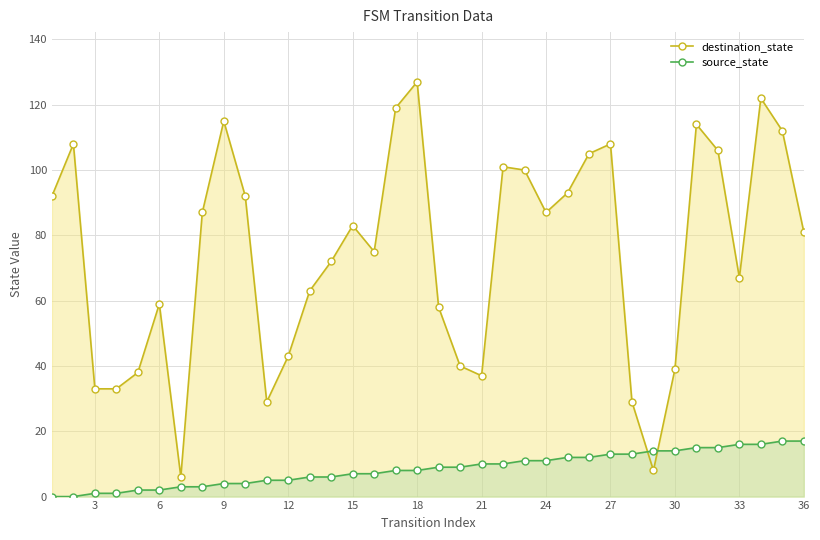

What is the difference between the maximum and second lowest values in the destination_state series?

119